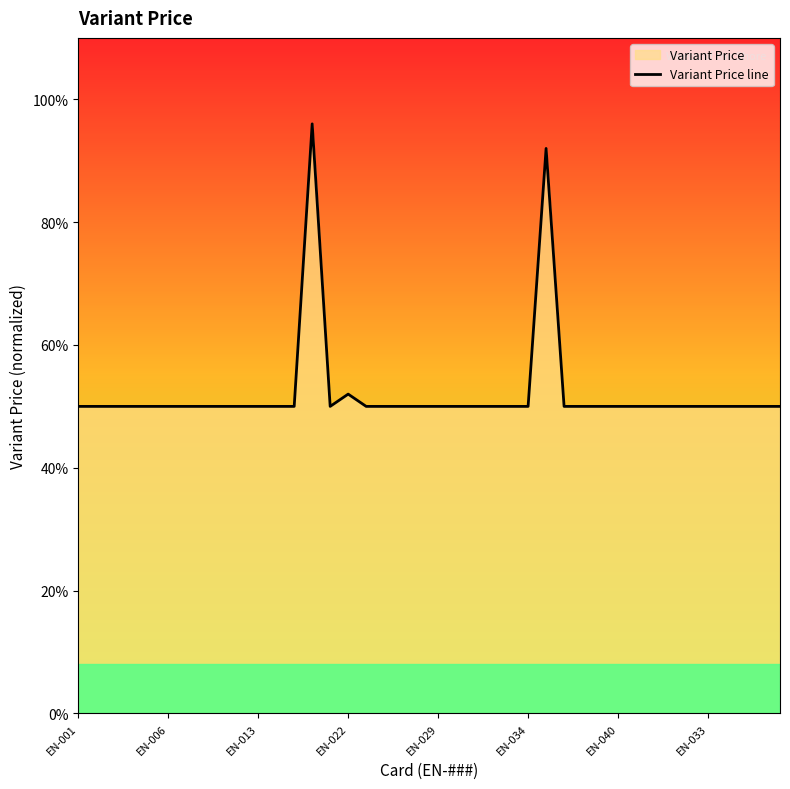

What is the approximate value at 13?

1.0